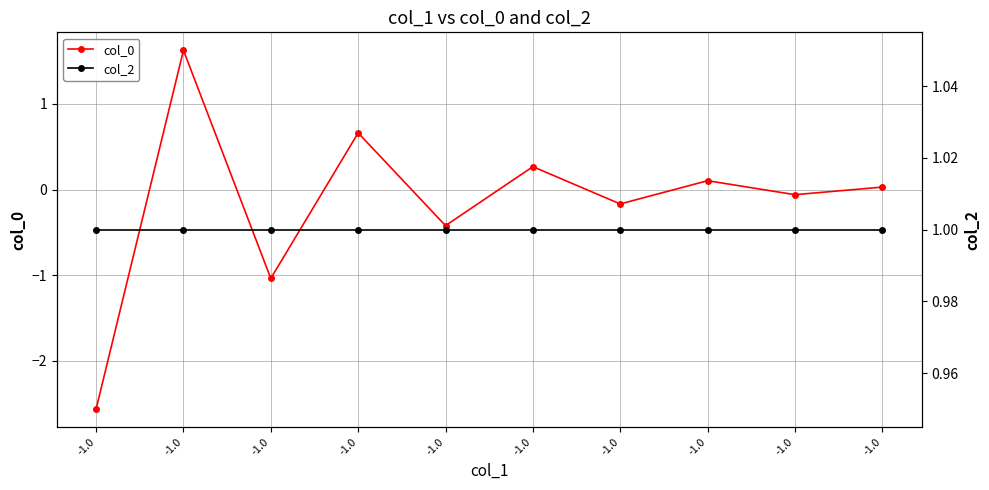

Which series has the widest spread of values?

col_0